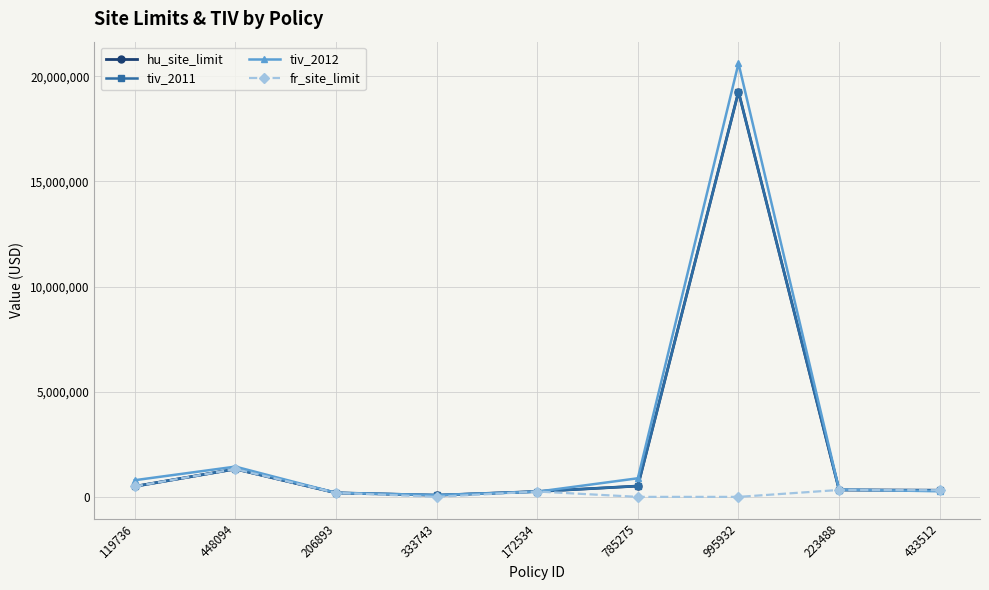

How many interior local peaks does the tiv_2011 series have?

2